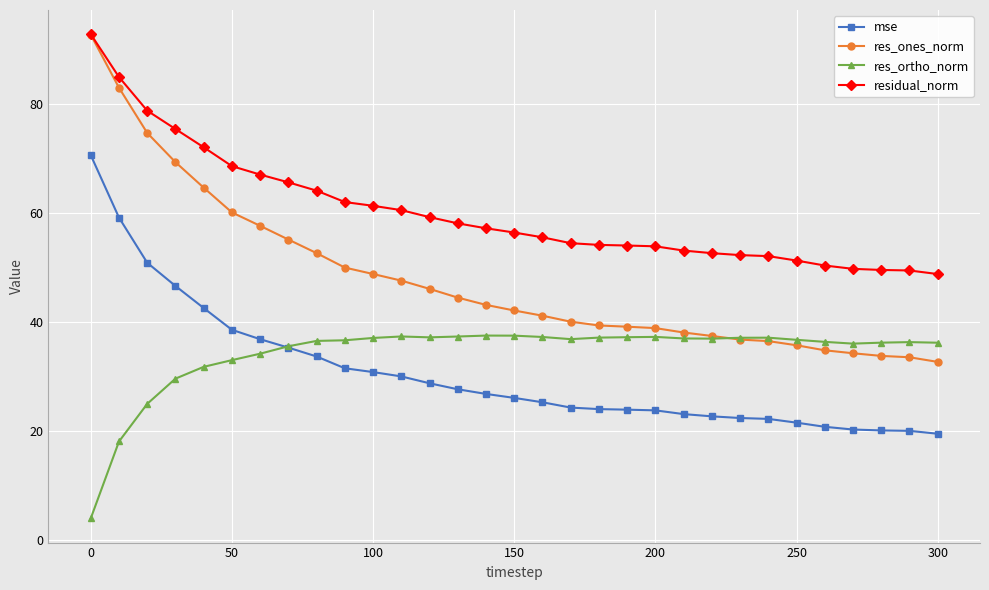

What is the value of the residual_norm point at the 4th from the left?

75.5